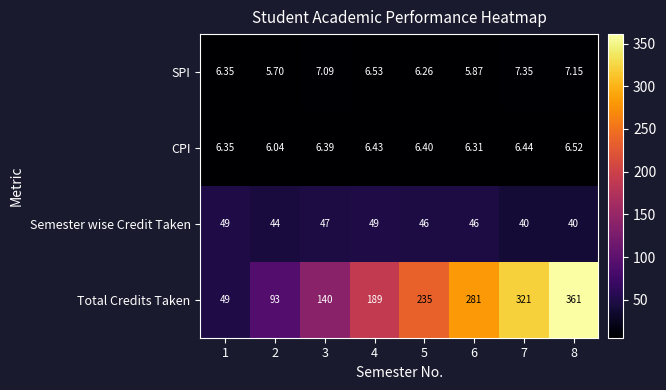

Is the value of SPI at 4 greater than the value of Semester wise Credit Taken at 7?

No